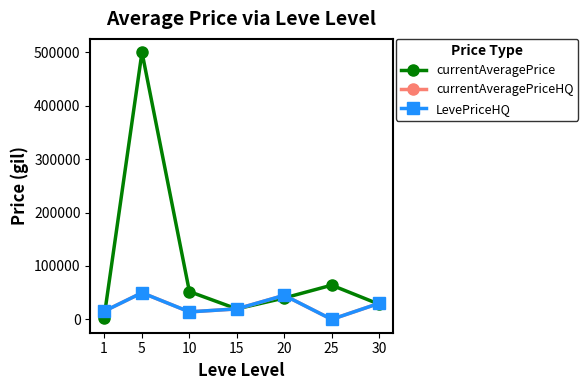

What is the average value of the LevePriceHQ series?

24780.9